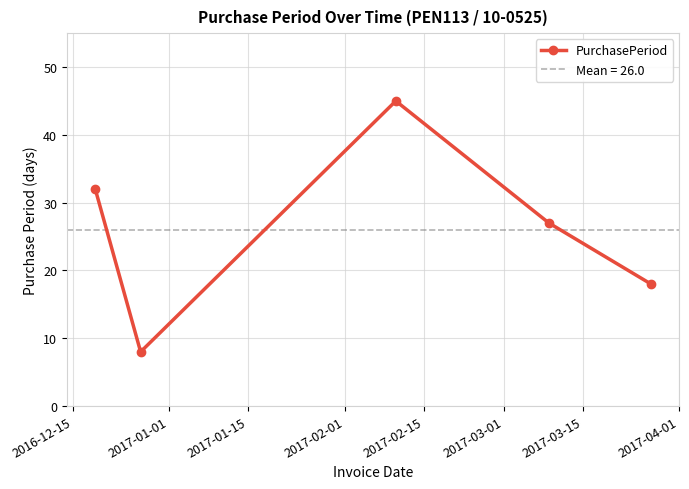

How many points are higher than both their immediate neighbors (excluding endpoints)?

1